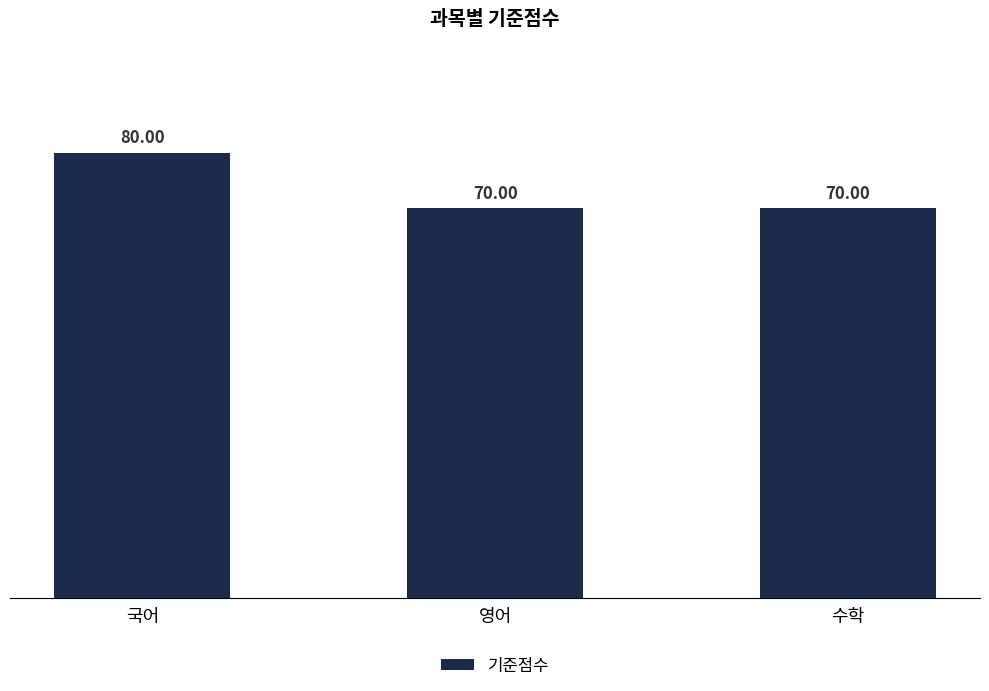

What is the label of the 3rd bar from the left?

수학